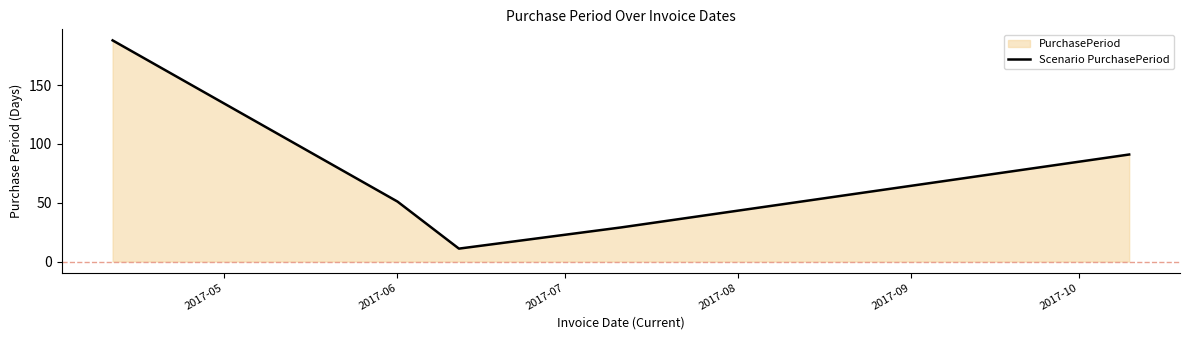

What is the sum of all values?

370